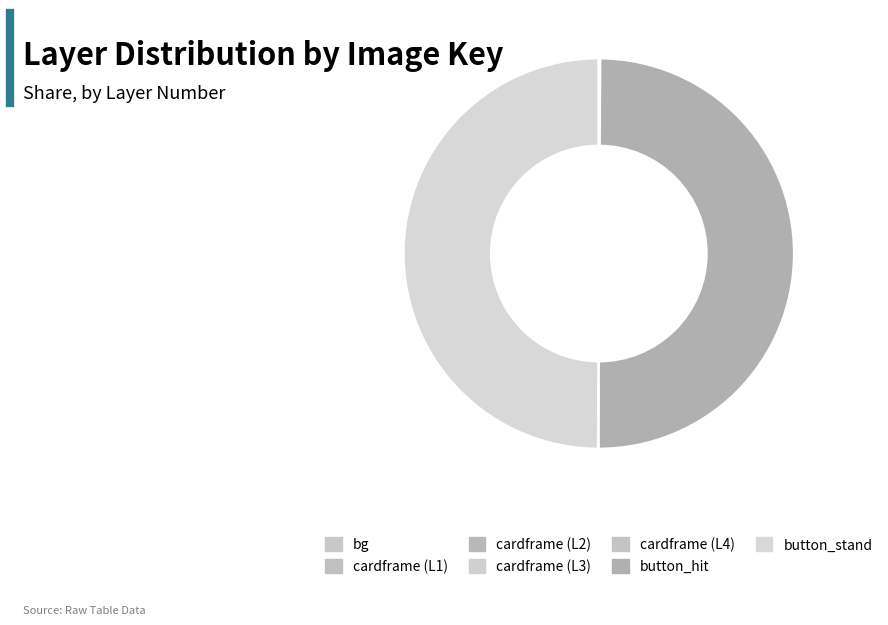

Is there a majority slice in this chart?

No